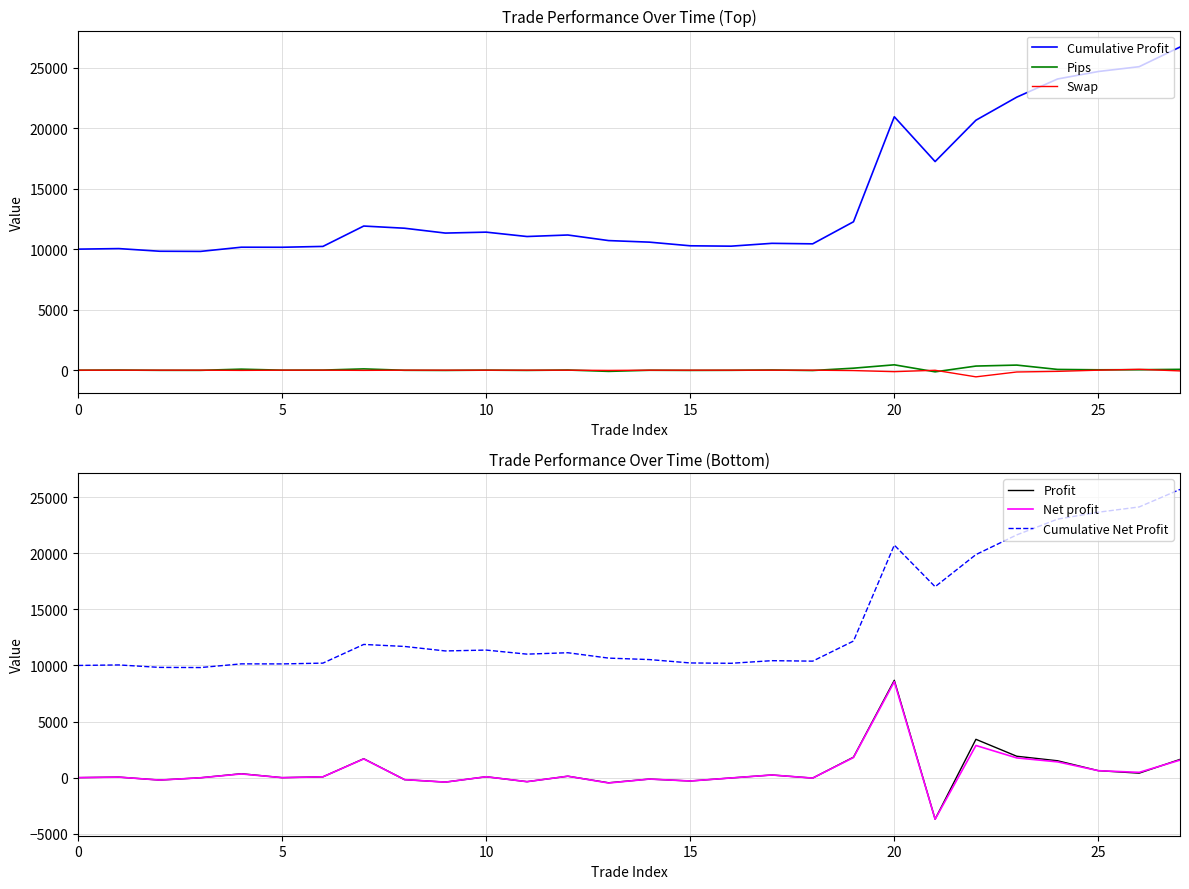

At which category does the chart reach its minimum across all series?

21